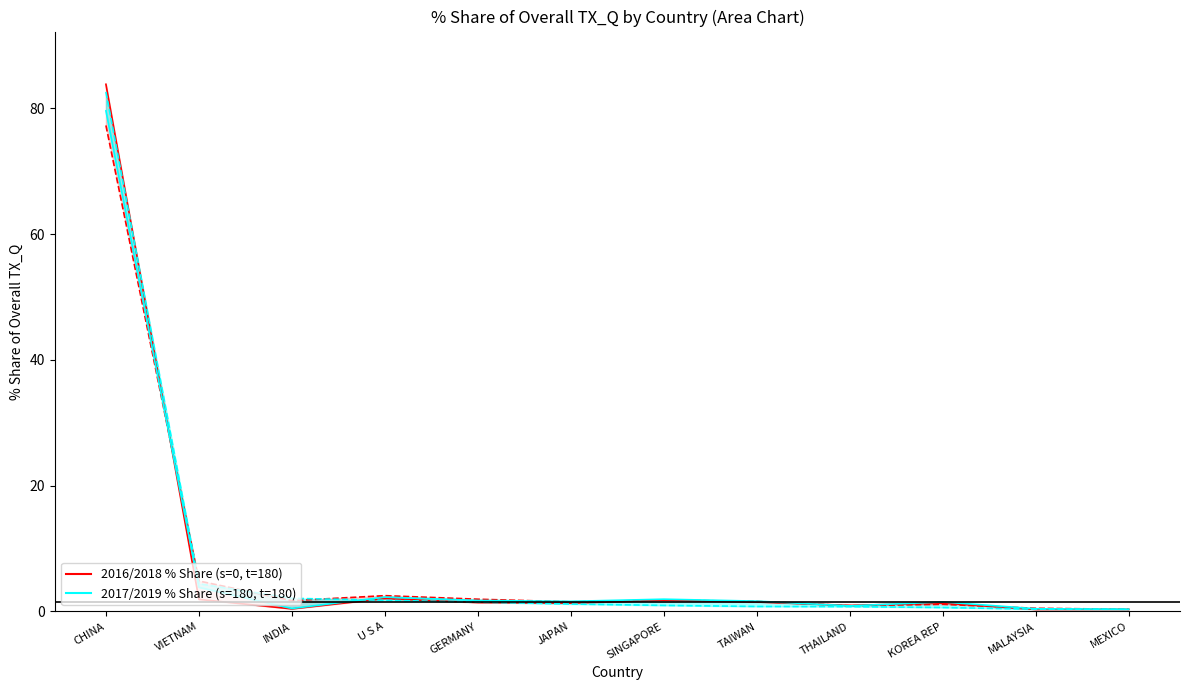

The value of 201812_% Share line at THAILAND is 0.9. True or false?

True